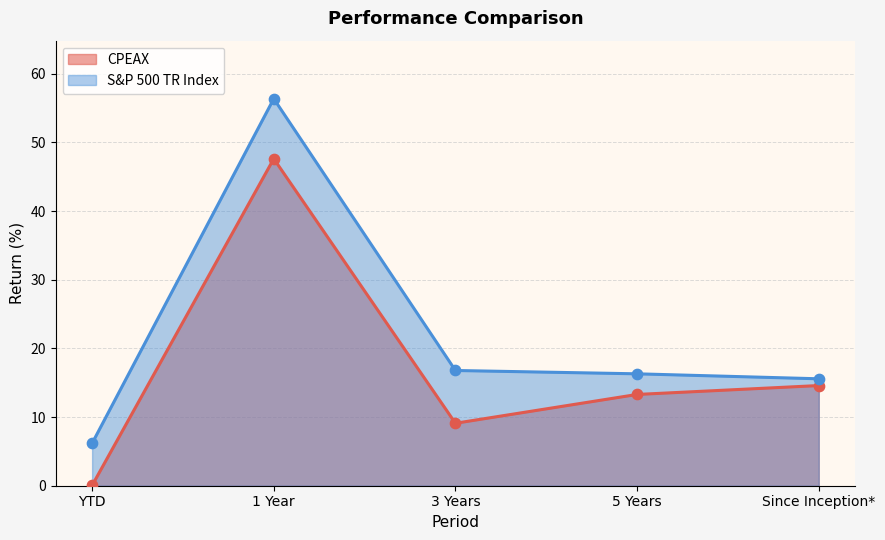

Is the value of CPEAX at 3 Years greater than the value of S&P 500 TR Index at 1 Year?

No